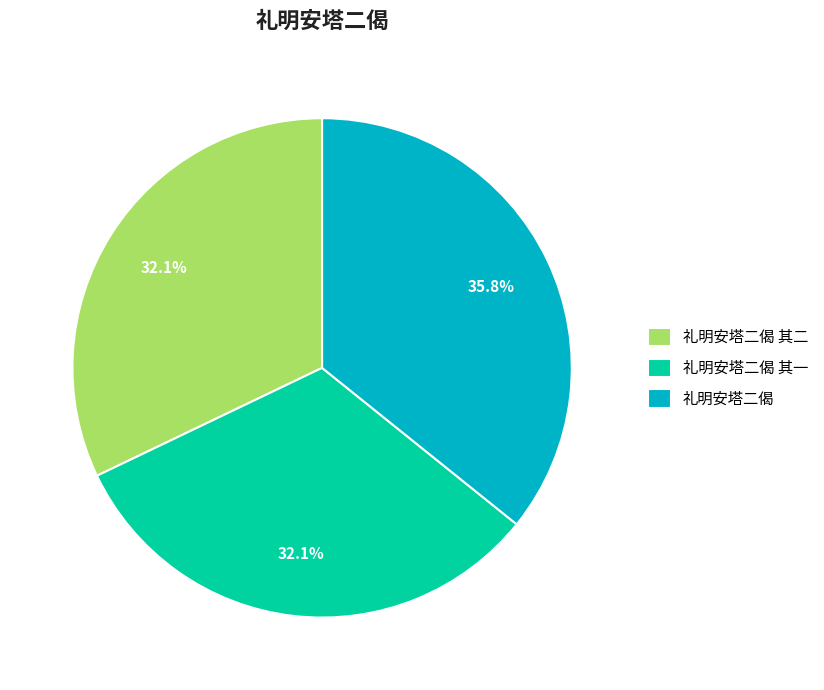

True or false: 礼明安塔二偈 其二 accounts for 39% of the total.

False